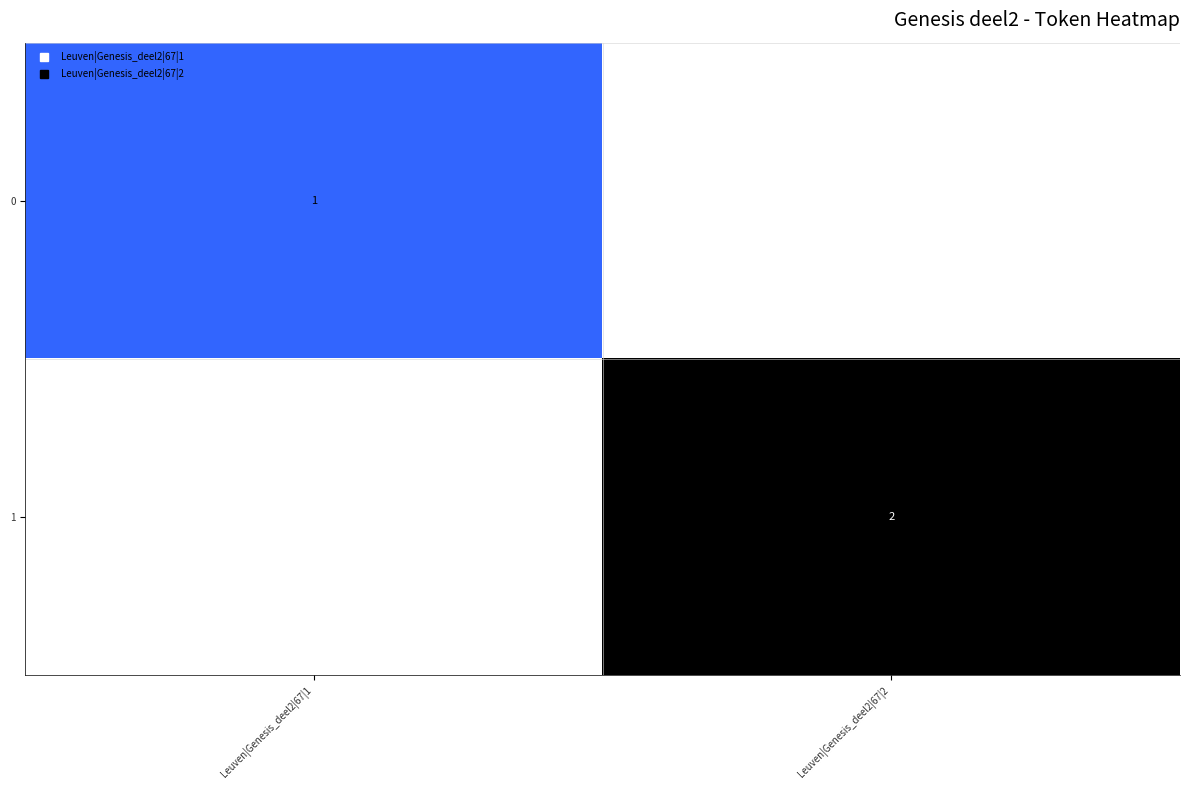

What is the greatest value displayed?

2